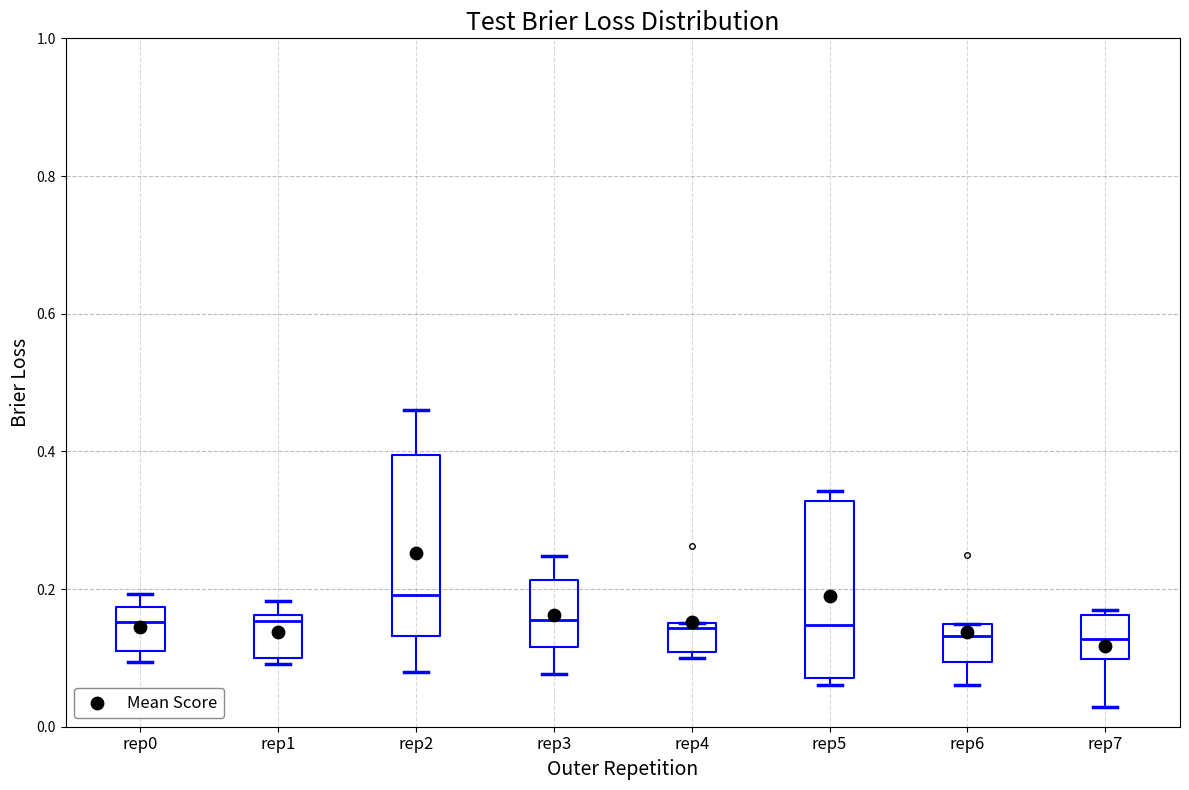

Reading left to right, transcribe this box plot: for each box, give where its median line is, the range the box spans, and where its two whiskers end, as read against the y-axis. The values are not printed on the chart, so give them approximately, as read against the axis.

rep0: median 0.16, box 0.10 to 0.18, whiskers 0.10 (just below the box's lower edge) to 0.20
rep1: median 0.16 (just below the box's upper edge), box 0.10 to 0.16, whiskers 0.10 (just below the box's lower edge) to 0.18
rep2: median 0.20, box 0.14 to 0.40, whiskers 0.08 to 0.46
rep3: median 0.16, box 0.12 to 0.22, whiskers 0.08 to 0.24
rep4: median 0.14, box 0.10 to 0.16, whiskers 0.10 (just below the box's lower edge) to 0.16
rep5: median 0.14, box 0.08 to 0.32, whiskers 0.06 to 0.34
rep6: median 0.14 (just below the box's upper edge), box 0.10 to 0.14, whiskers 0.06 to 0.14
rep7: median 0.12, box 0.10 to 0.16, whiskers 0.02 to 0.16 (just above the box's upper edge)